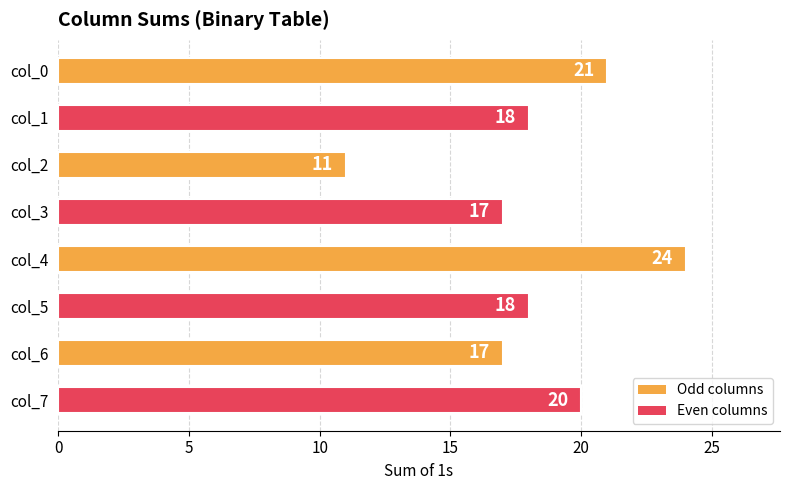

Which category has the highest value across all series?

col_4